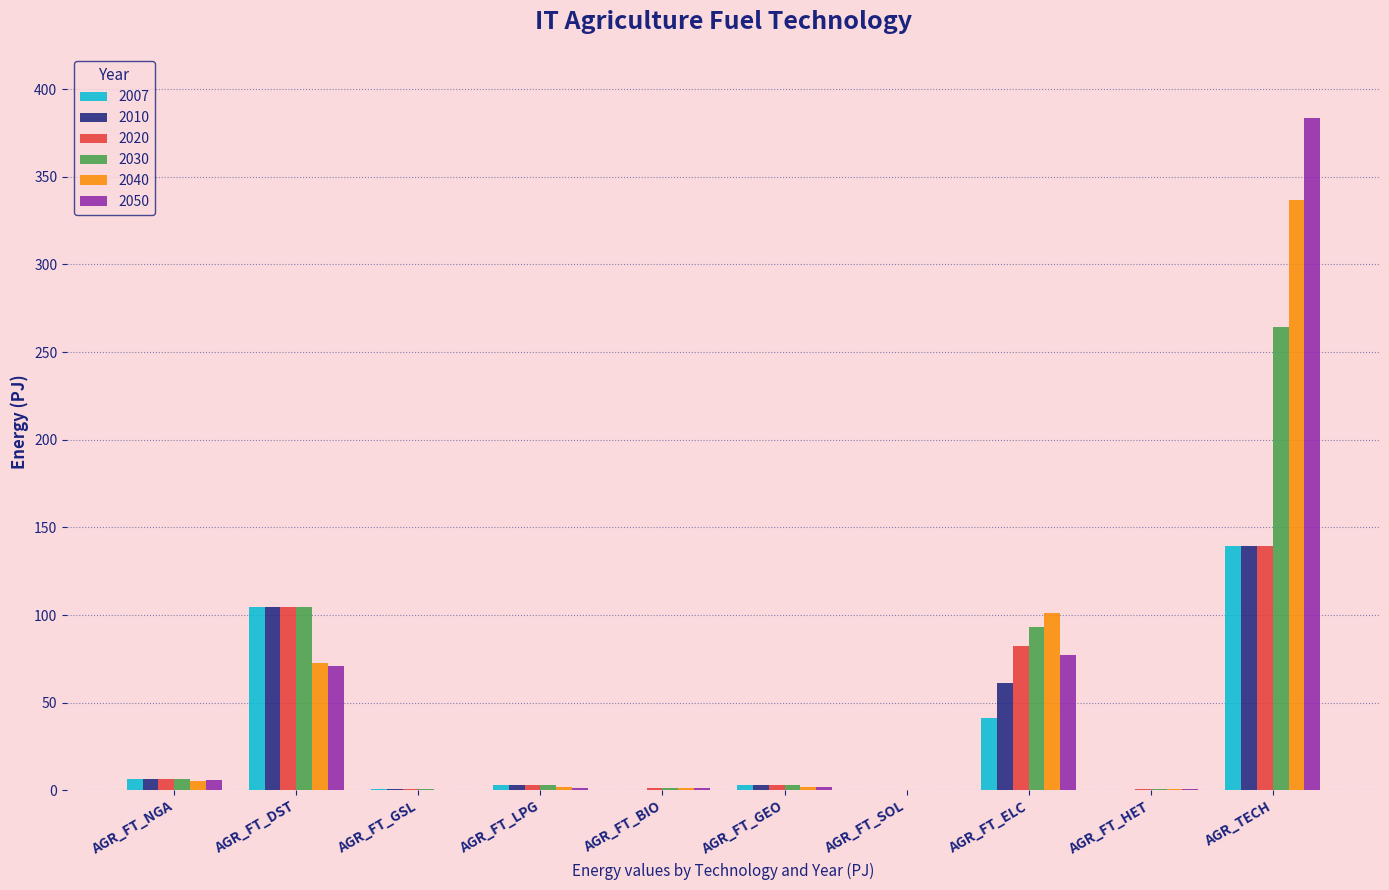

At which label does 2050 reach its peak?

AGR_TECH